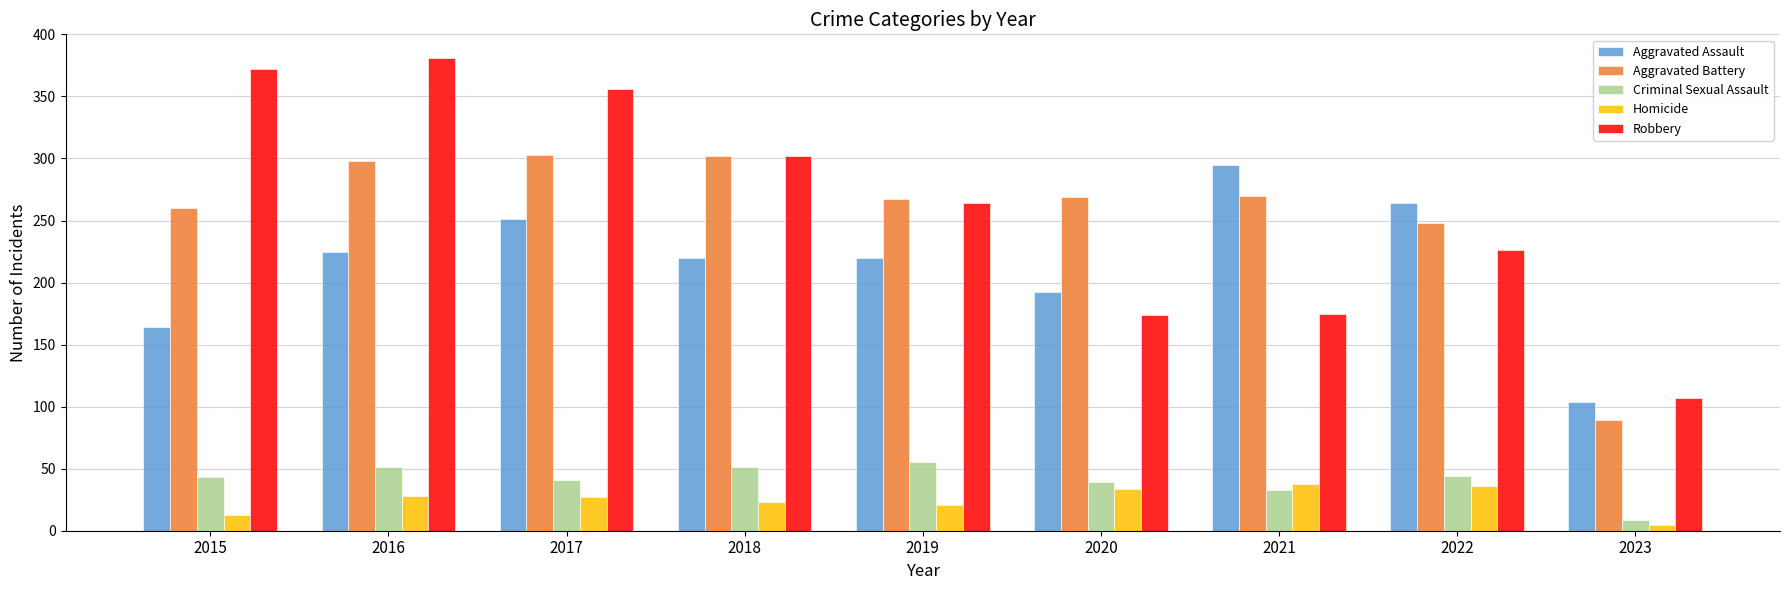

Is it true that Homicide equals 28 at 2016?

True